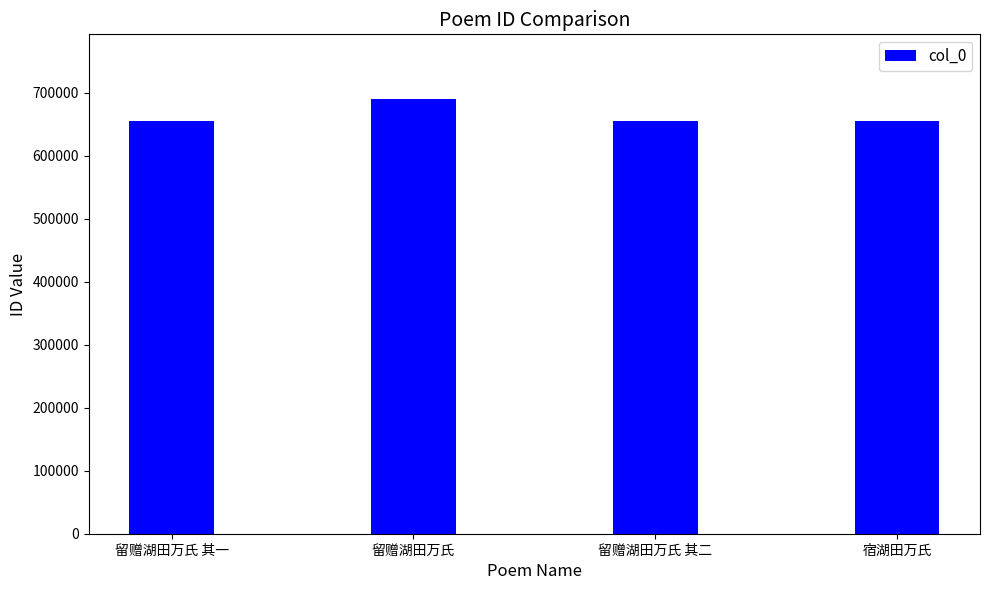

What is the approximate value at 宿湖田万氏?

655630